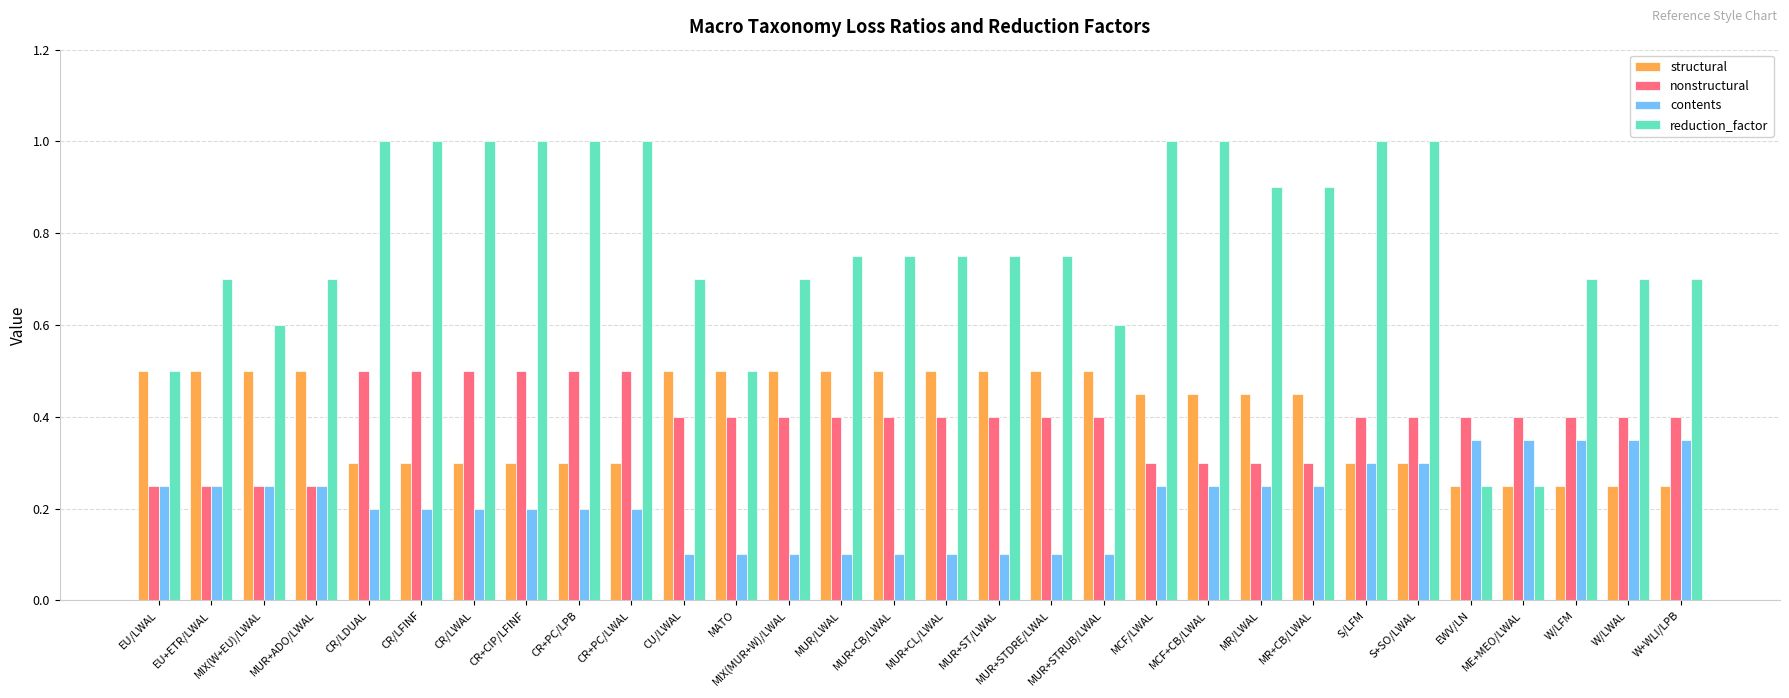

How many bars are there in total?

120